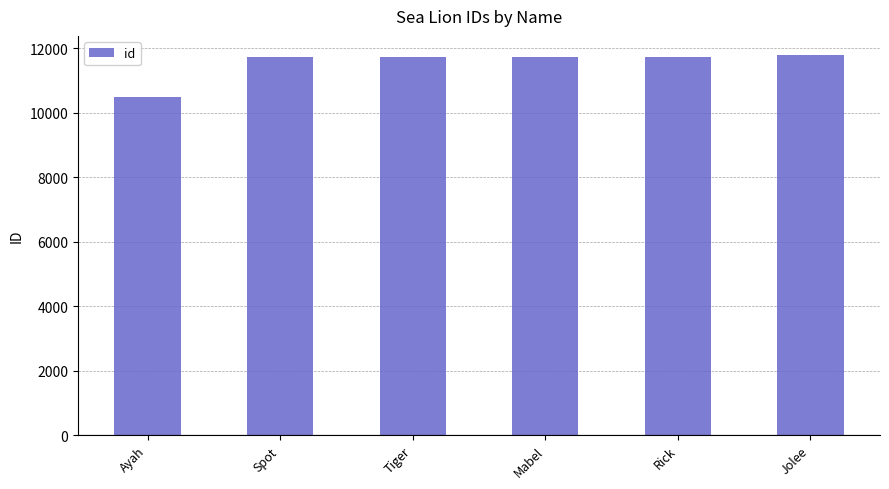

Which category has the lowest value across all series?

Ayah